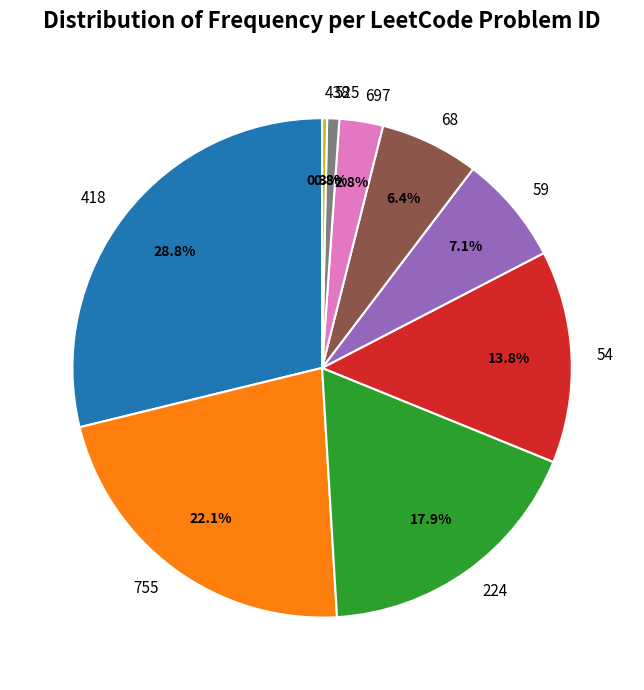

Count the number of slices in the pie.

9